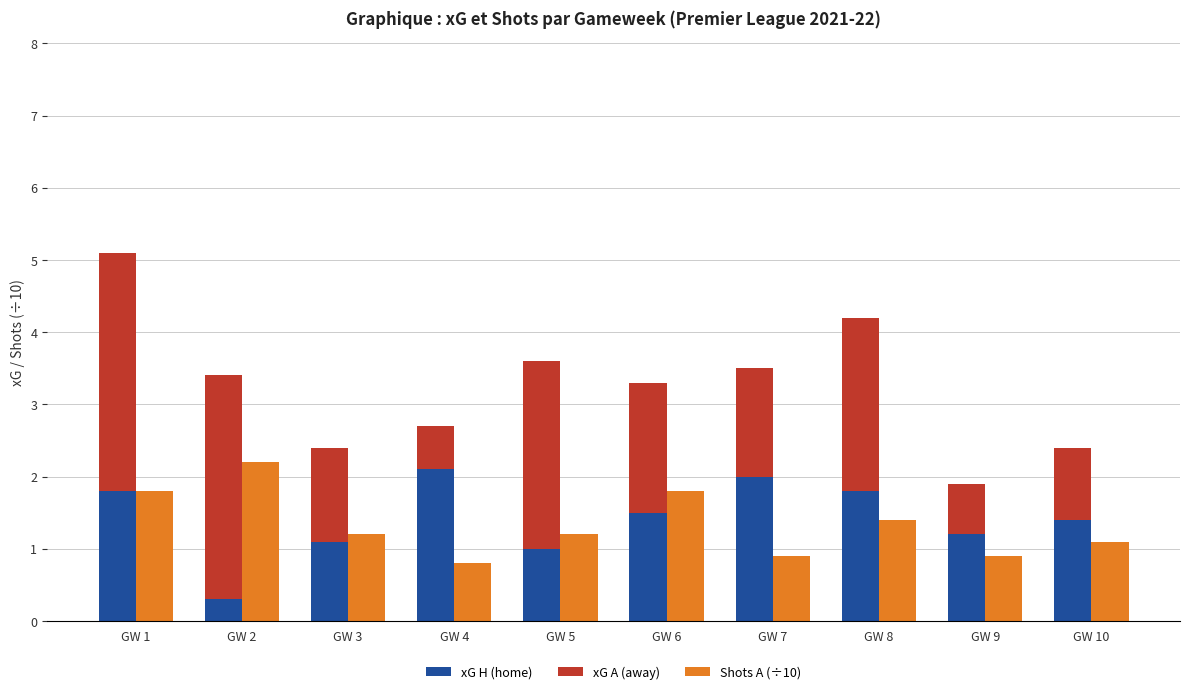

What is the spread (max minus min) of values at GW 9?

0.5